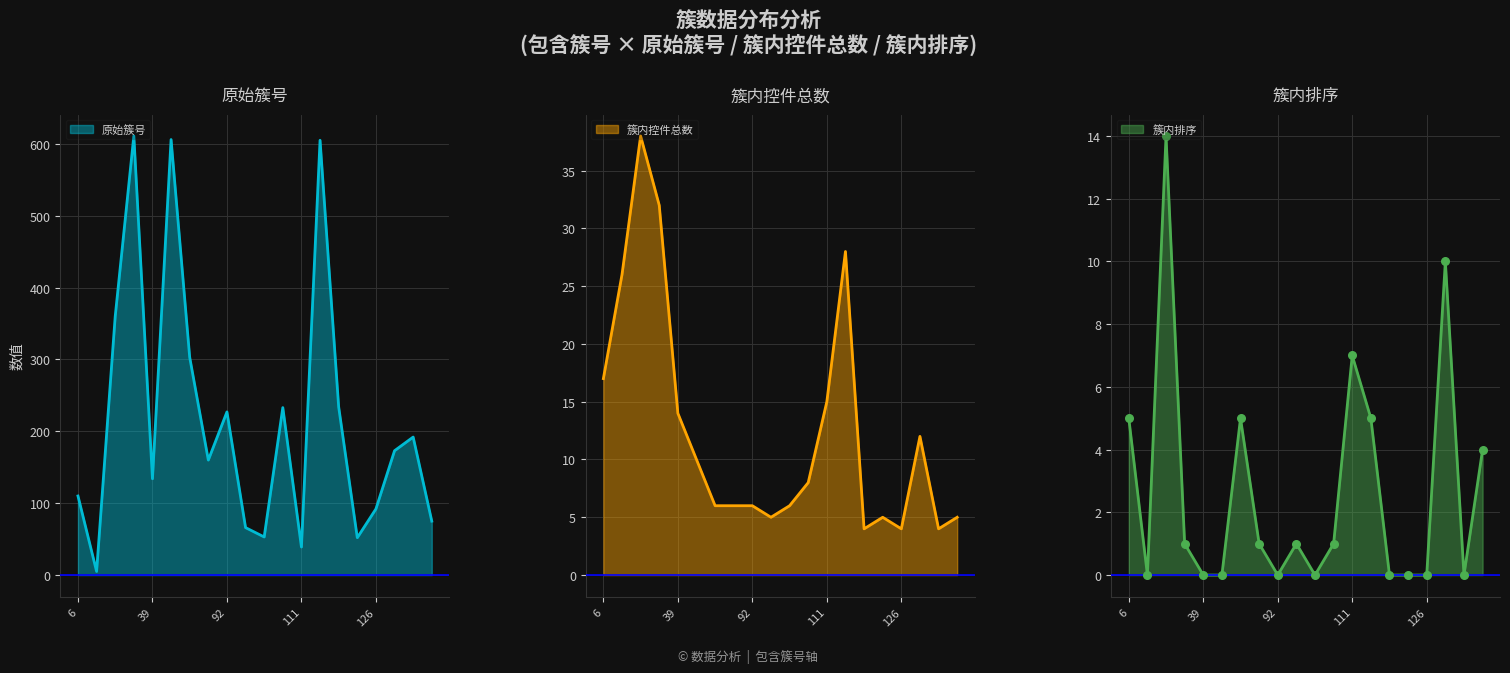

At how many categories does at least one series exceed 552?

3